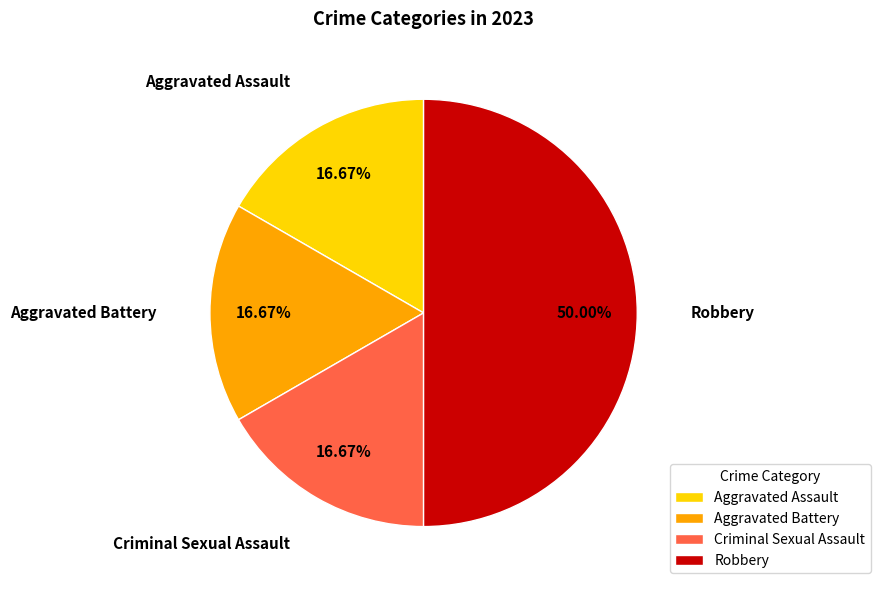

Combined, what portion of the pie is Aggravated Assault and Robbery?

66.7%